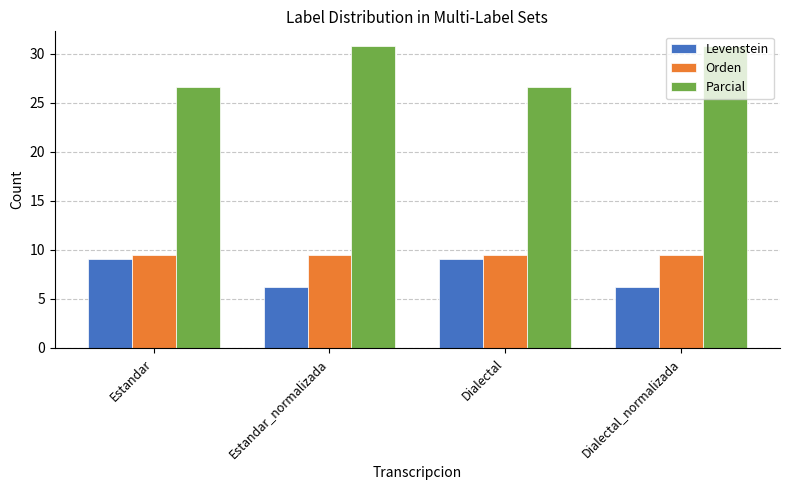

At which label does Parcial first exceed 30?

Estandar_normalizada